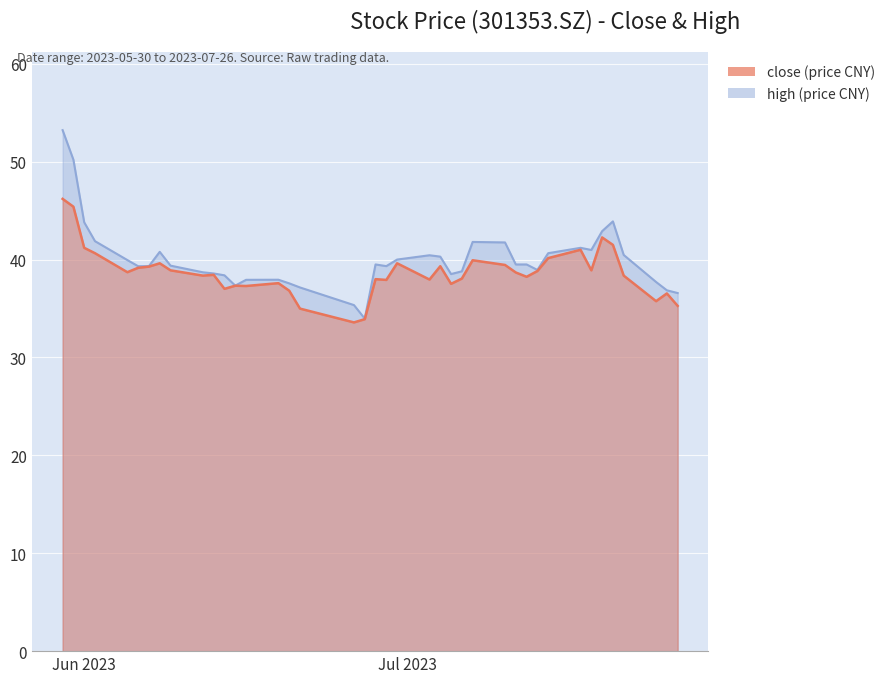

What is the maximum value for close?

46.2